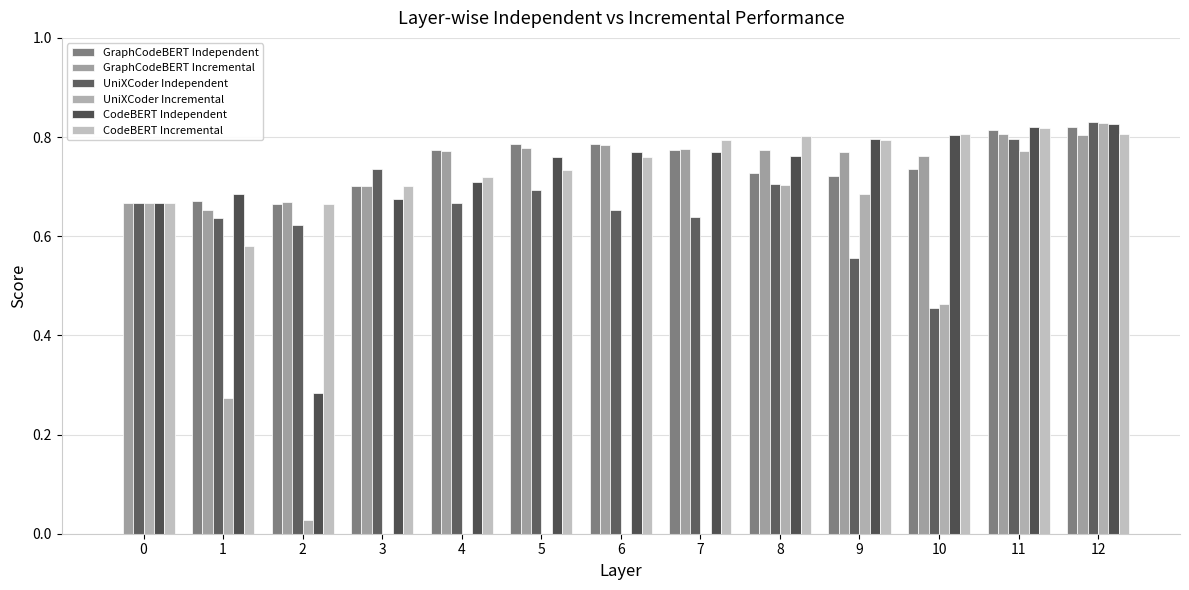

List the series in order of their peak value, lowest first.

GraphCodeBERT Incremental, CodeBERT Incremental, GraphCodeBERT Independent, CodeBERT Independent, UniXCoder Incremental, UniXCoder Independent